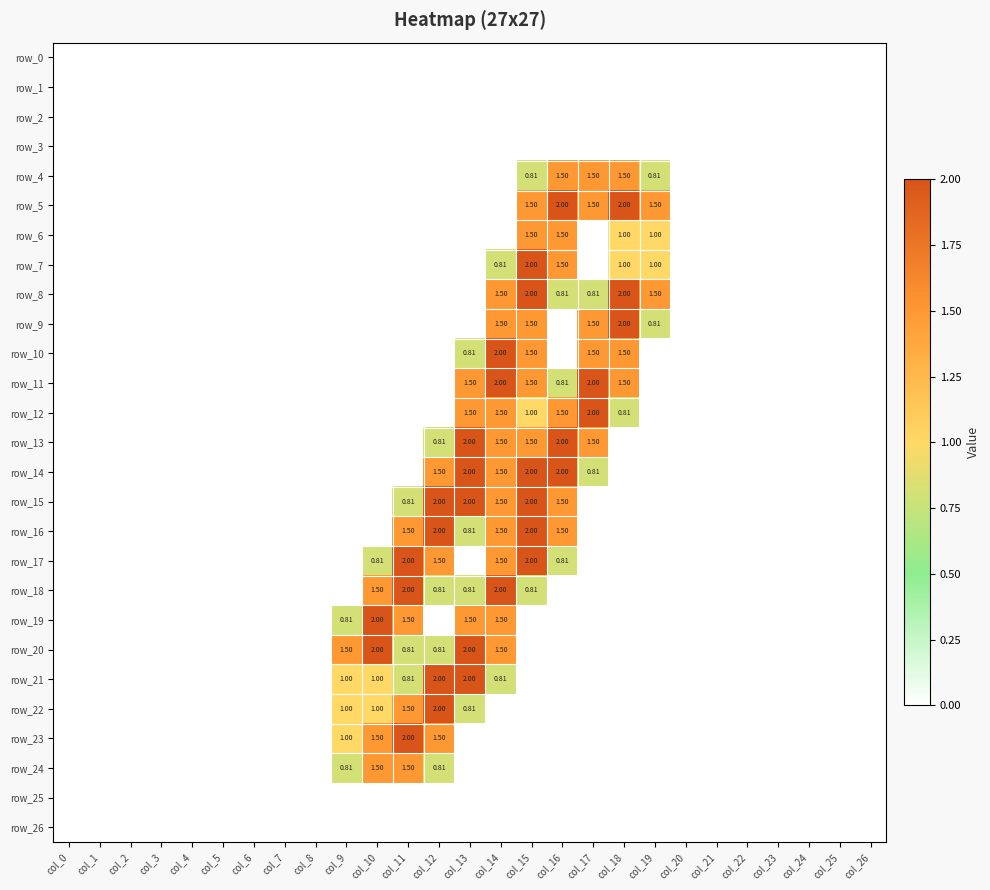

How many values in the row_19 series exceed 0?

5